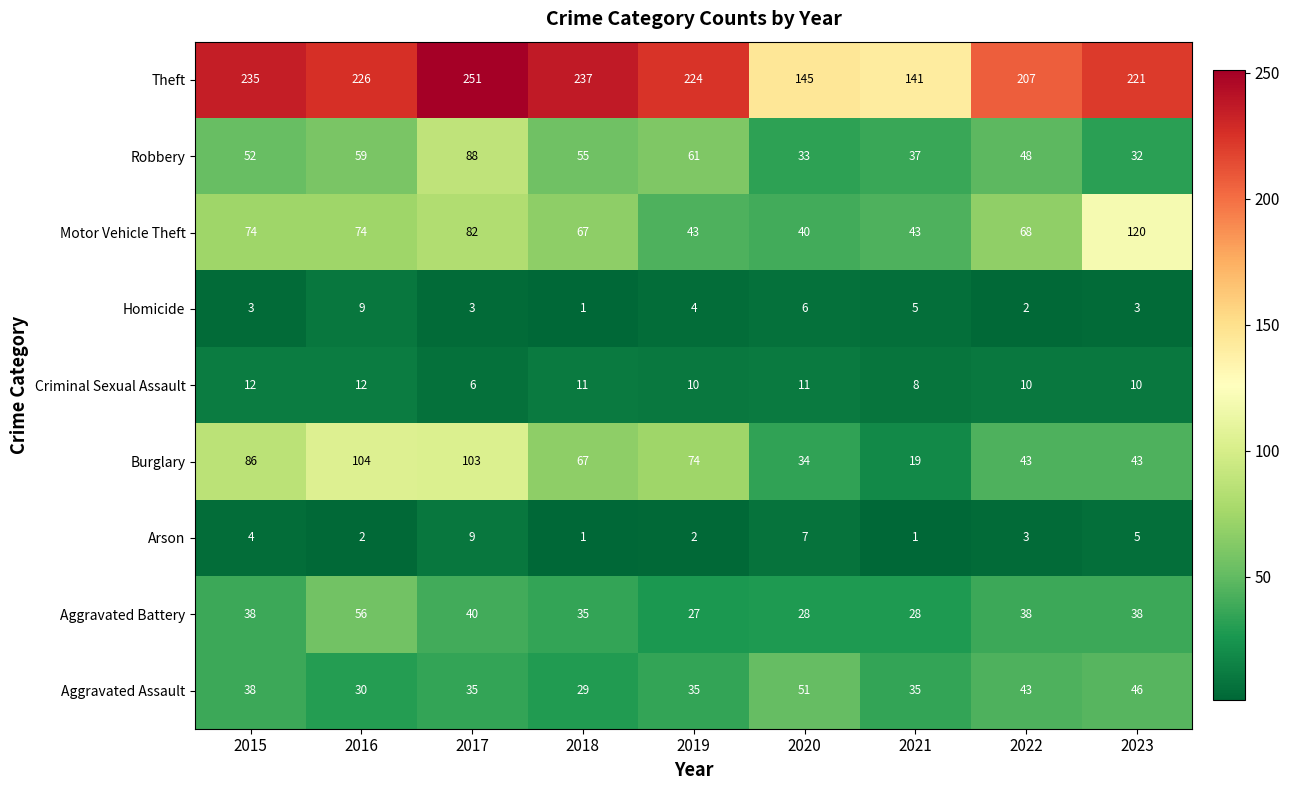

The value of Burglary at 2019 is 74. True or false?

True